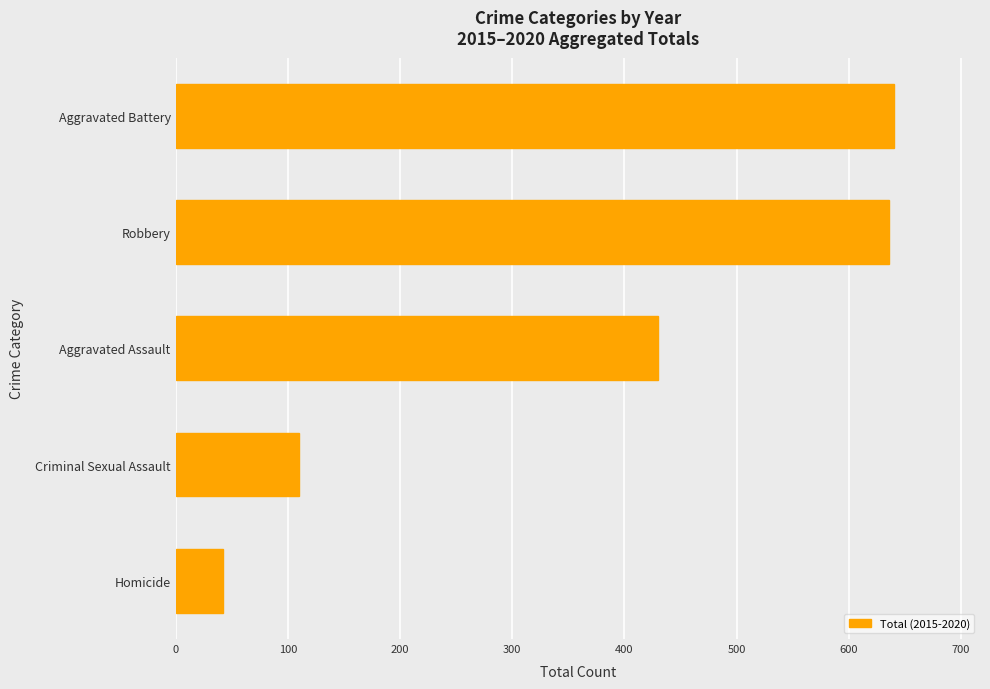

Is it true that the value at Aggravated Battery is 640?

True